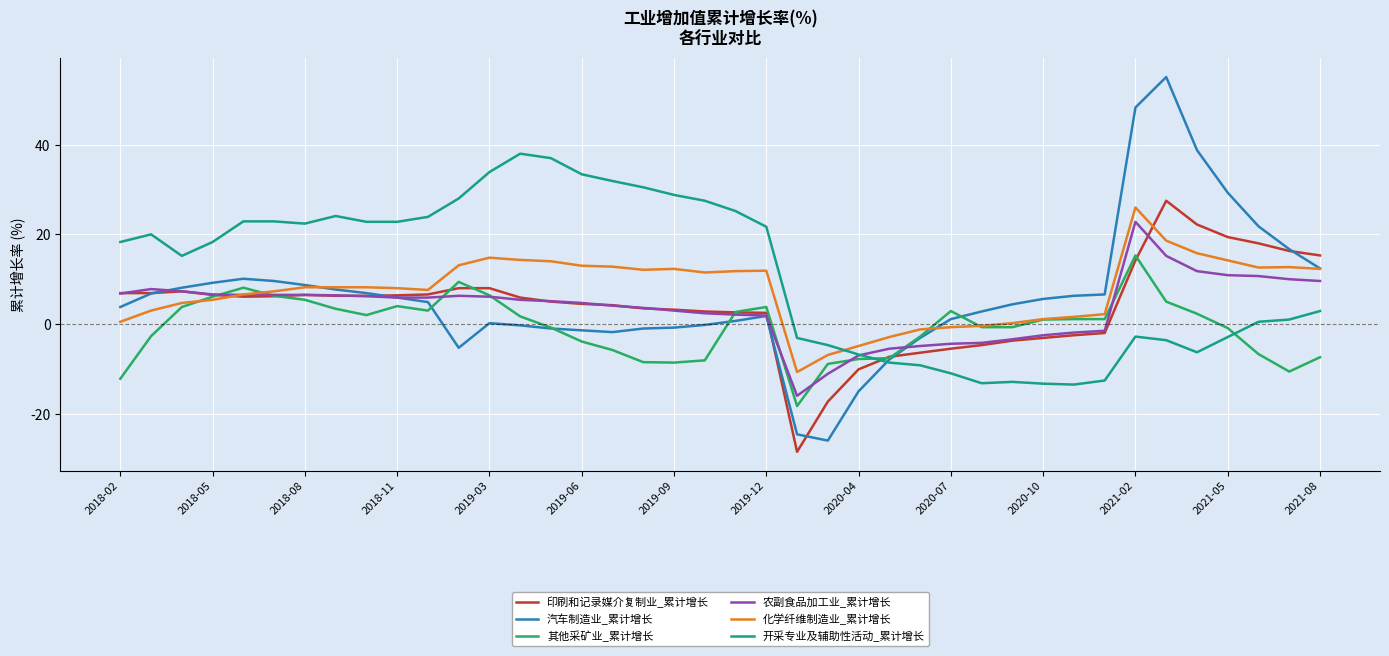

Which series has the widest spread of values?

汽车制造业_累计增长